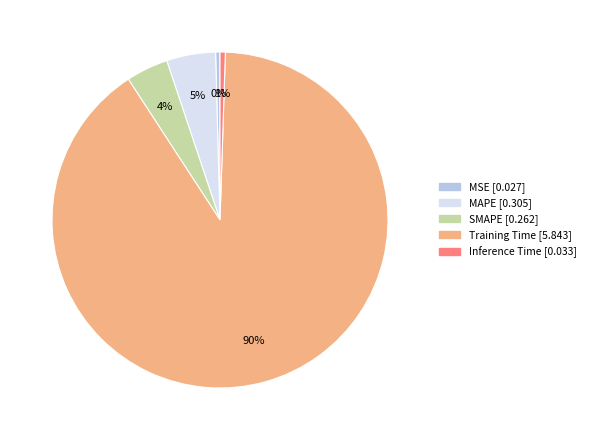

To the nearest percent, what portion does MAPE represent?

5%